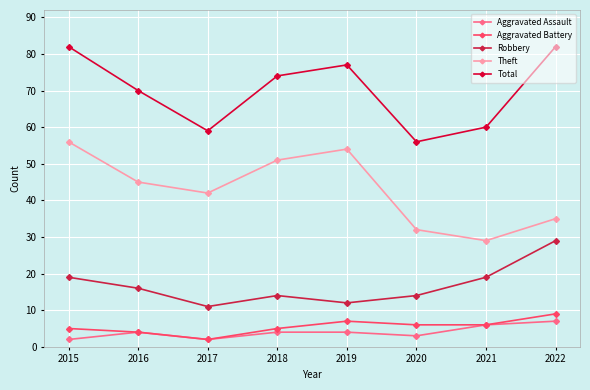

Is this an area chart (filled region under the line)?

No